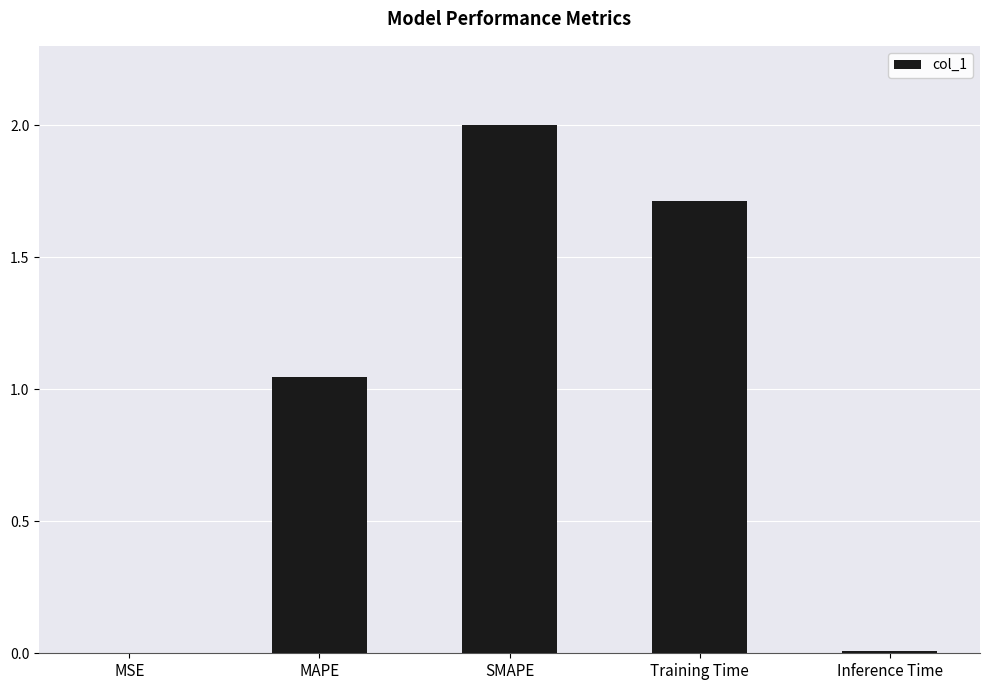

What is the difference between the values at Inference Time and SMAPE?

2.0